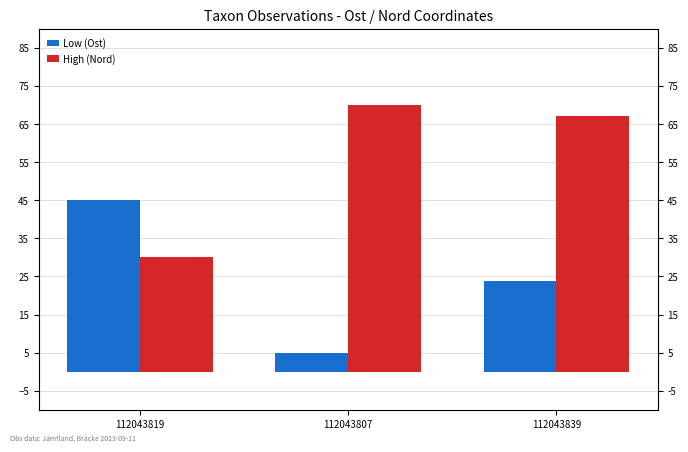

Between 112043819 and 112043807, which is larger?

112043819